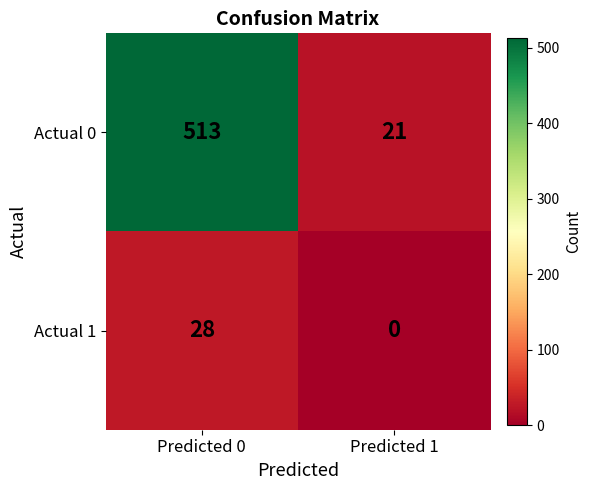

At which category is the sum across all series the highest?

Predicted 0